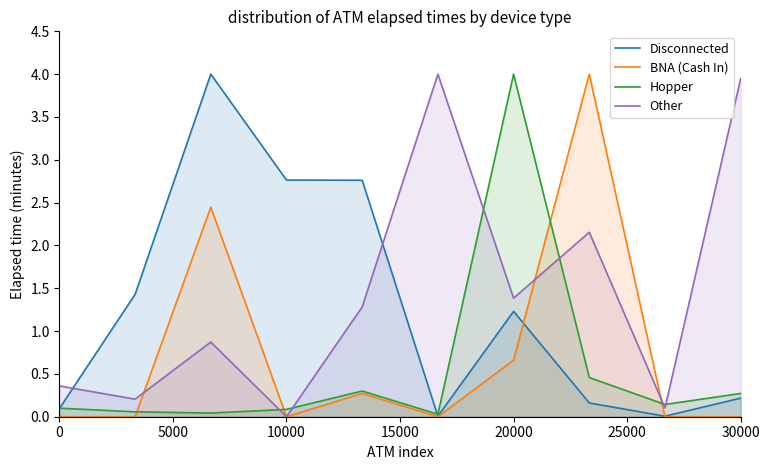

Does the chart display data point markers on the line(s)?

No